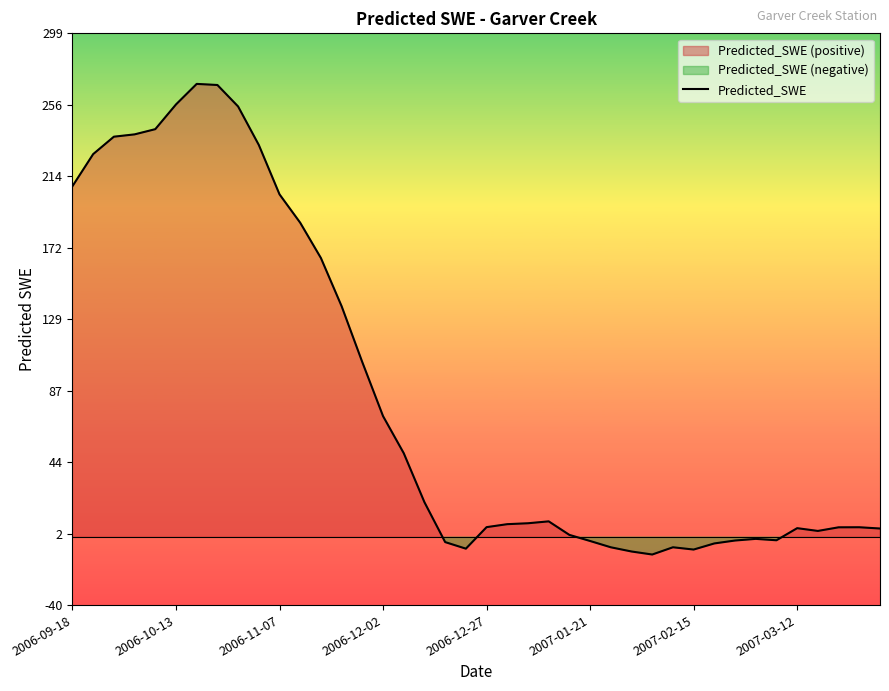

The Predicted_SWE series shows 5.3 at 2007-03-12. True or false?

True